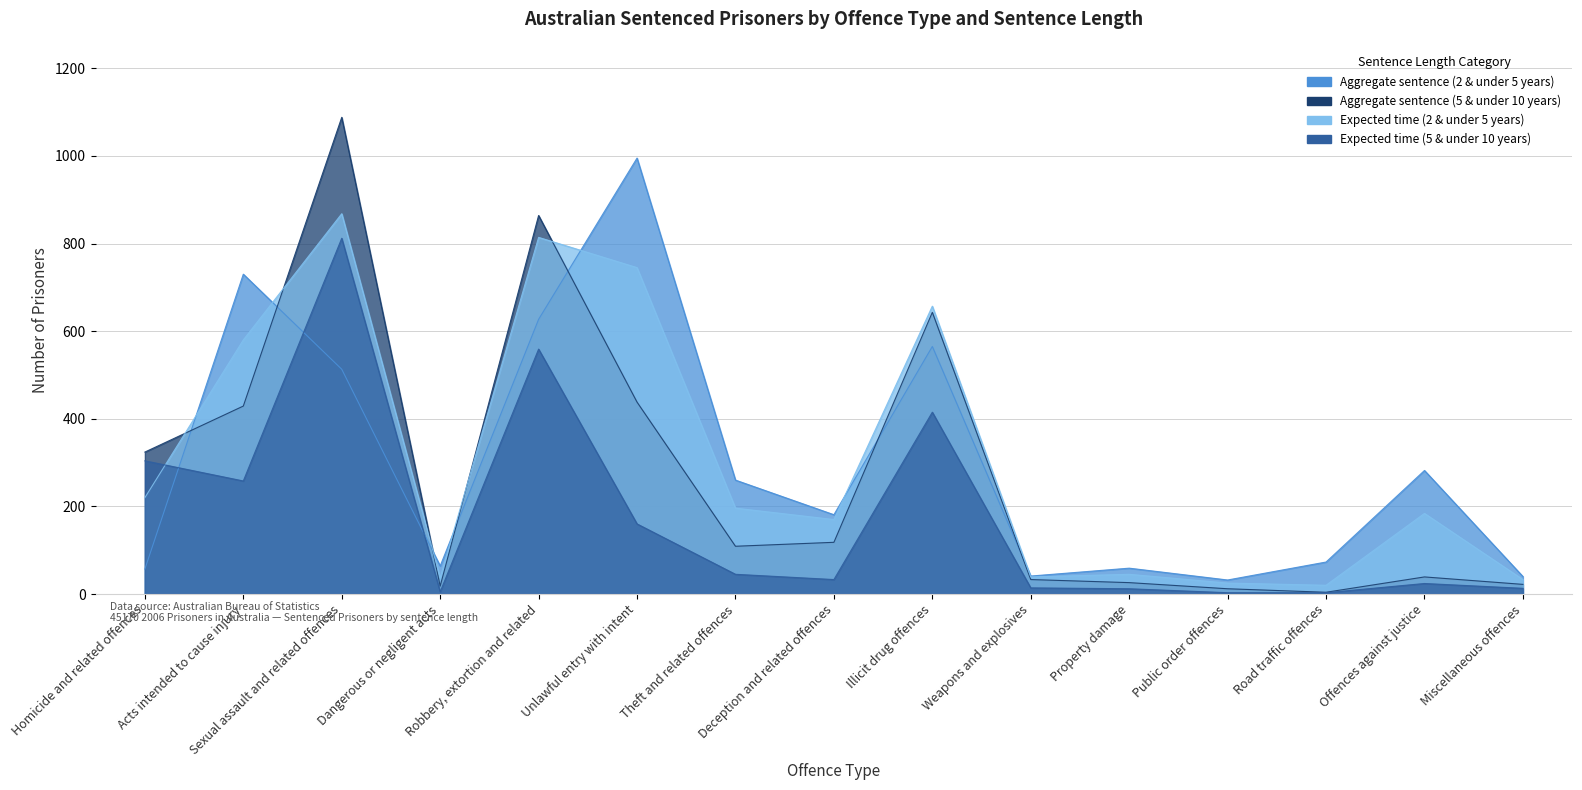

What is the difference between the Expected time (2 & under 5 years) values at Miscellaneous offences and Homicide and related offences?

187